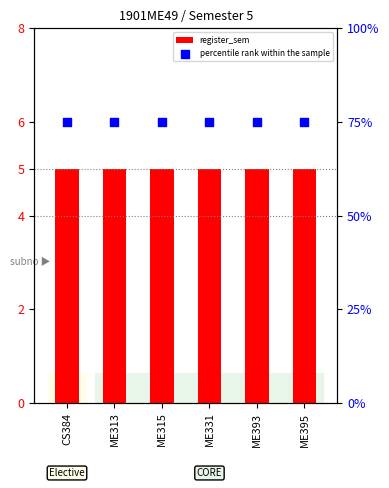

At how many categories does at least one series exceed 36?

6